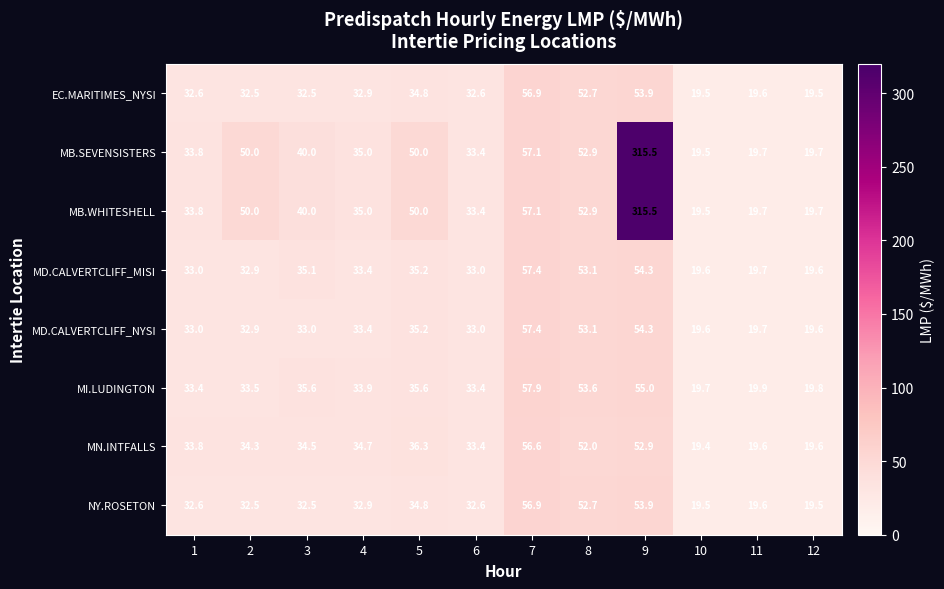

What is the sum of the MD.CALVERTCLIFF_MISI values at 11 and 5?

54.9